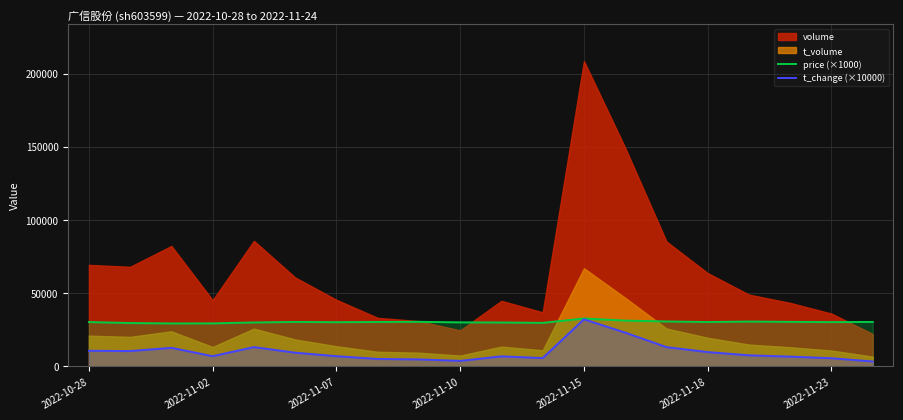

What is the maximum value for t_change (×10000)?

32200.0